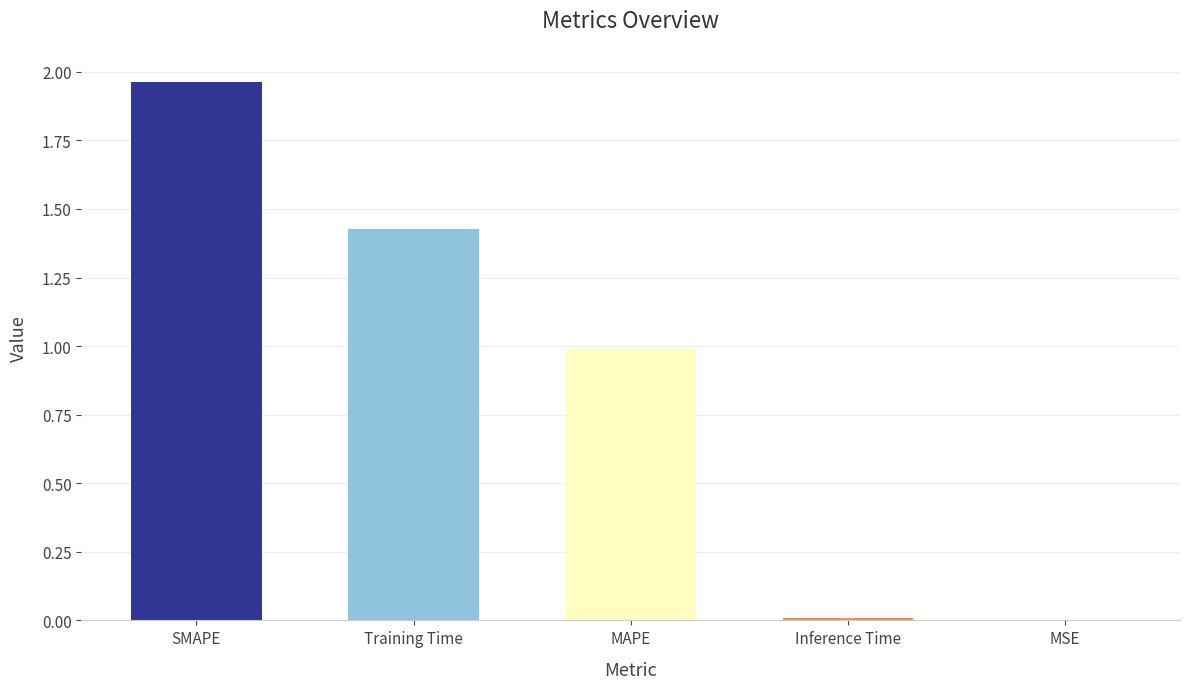

True or false: the data shows 0.0 at Inference Time.

True